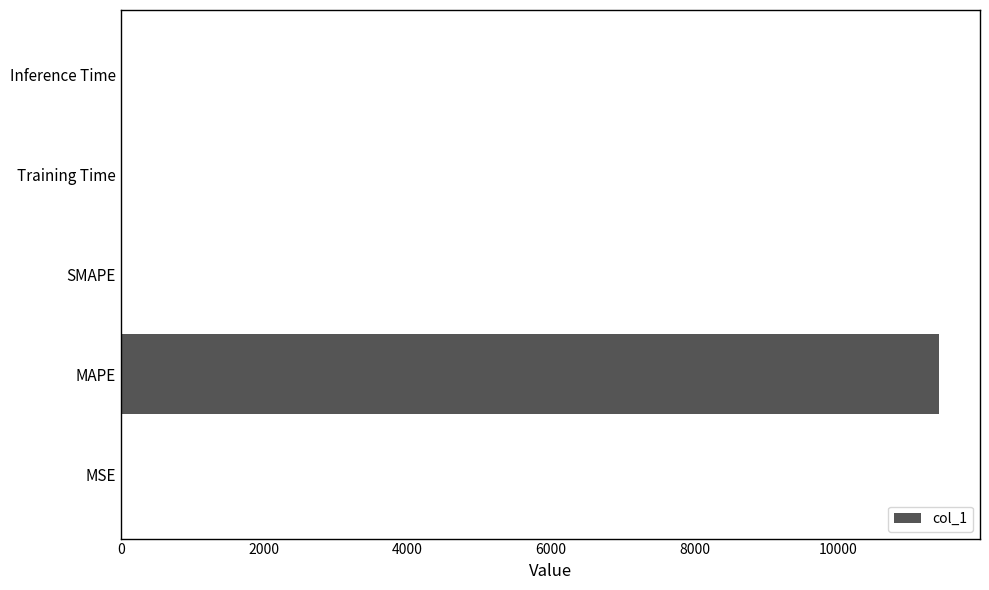

What is the greatest value displayed?

11413.5